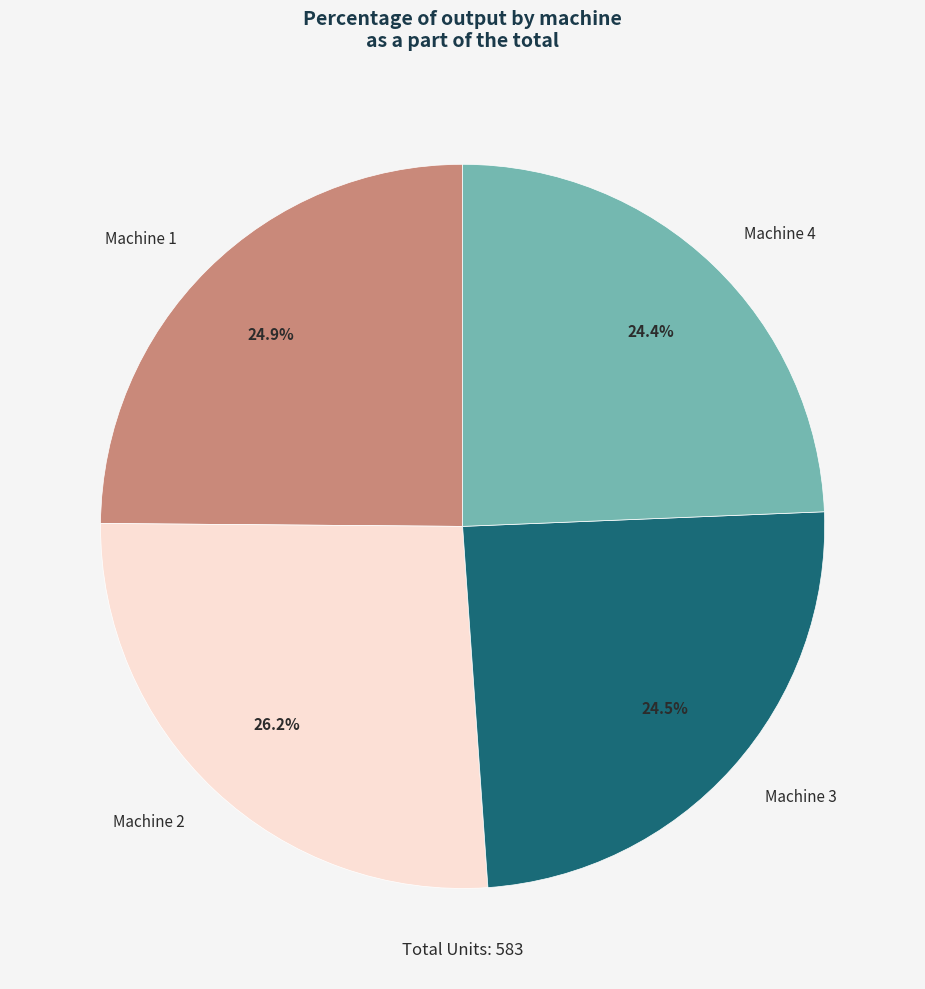

Between Machine 2 and Machine 3, which is larger?

Machine 2